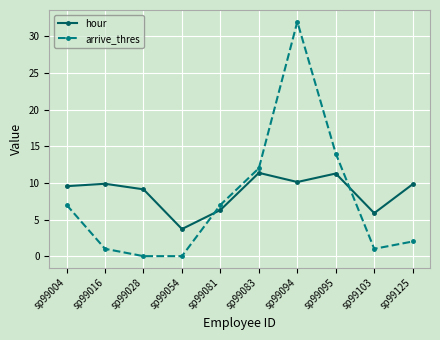

At which label is arrive_thres closest to 16?

sp99095